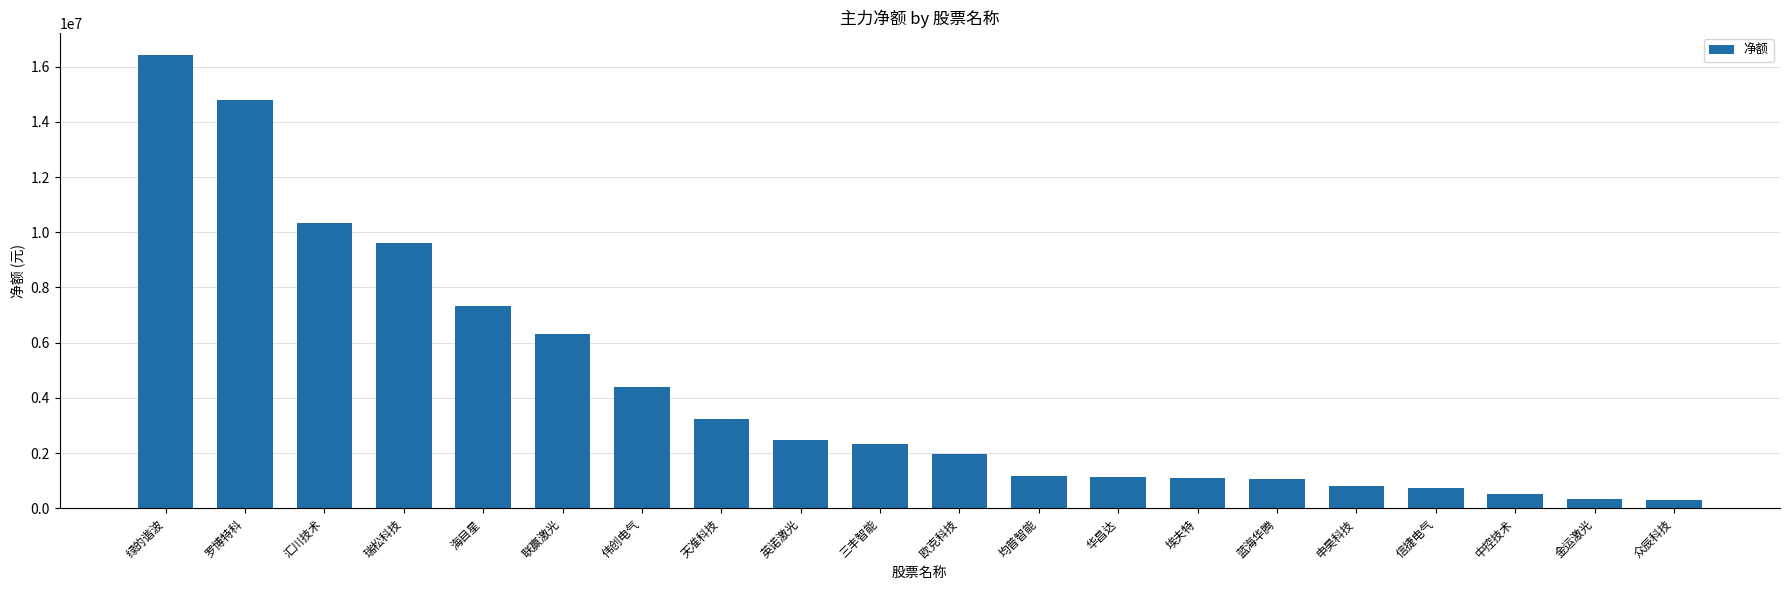

How many bars are there in total?

20